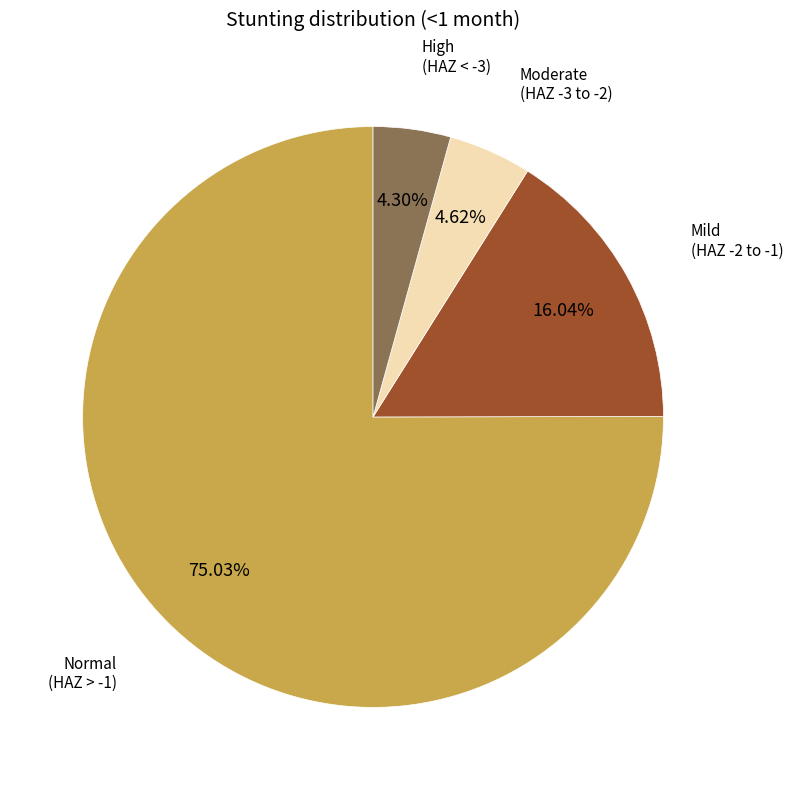

Is there any slice that represents more than half of the pie?

Yes